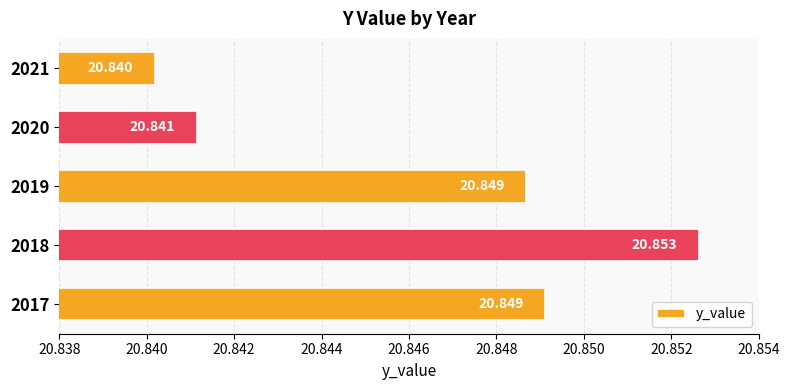

How many values are between 20 and 21?

5